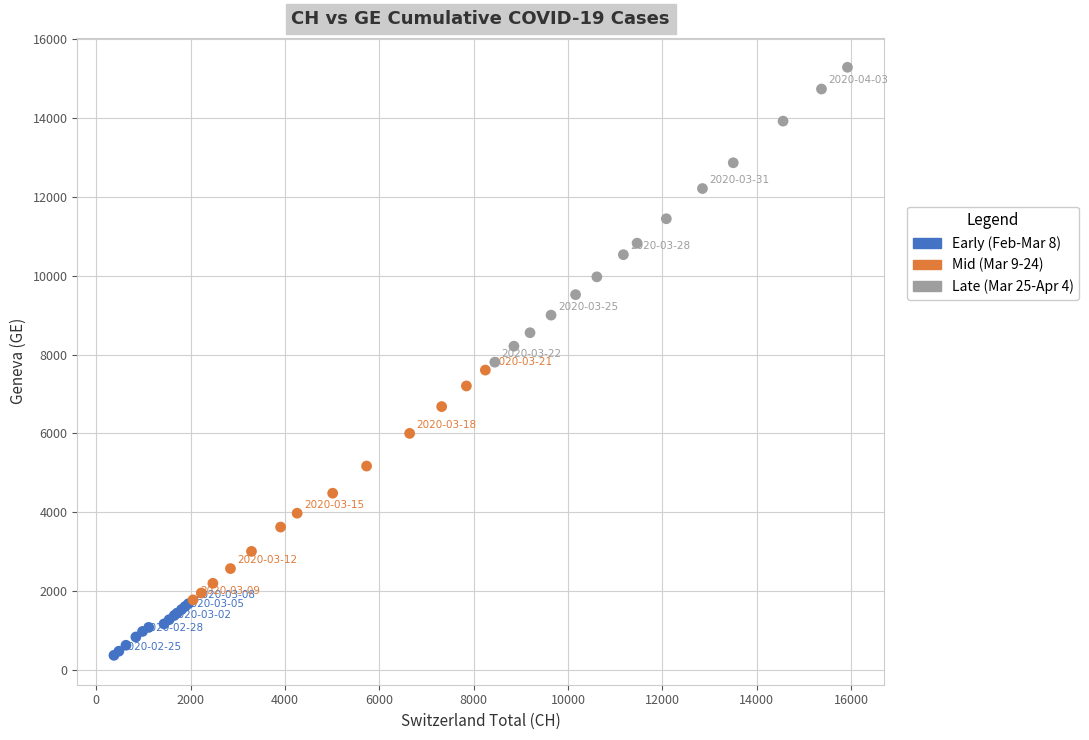

Which series has the widest spread of Y values?

Late (Mar 25-Apr 4)